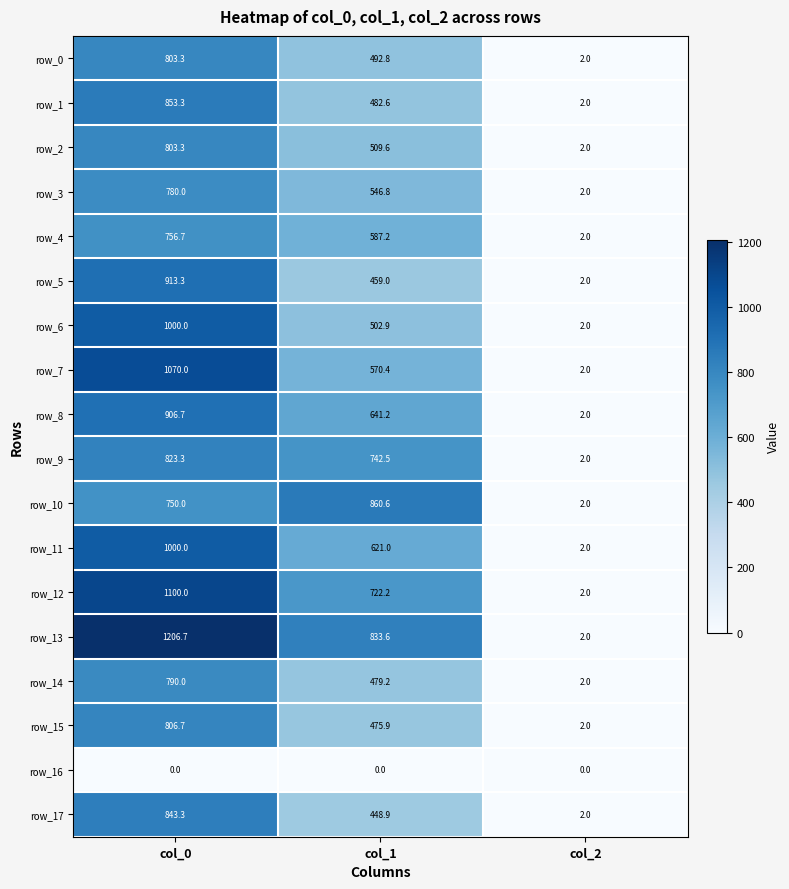

Reading left to right, transcribe all the data shown in this chart.

row_0: col_0=803.3	col_1=492.8	col_2=2.0
row_1: col_0=853.3	col_1=482.6	col_2=2.0
row_2: col_0=803.3	col_1=509.6	col_2=2.0
row_3: col_0=780.0	col_1=546.8	col_2=2.0
row_4: col_0=756.7	col_1=587.2	col_2=2.0
row_5: col_0=913.3	col_1=459.0	col_2=2.0
row_6: col_0=1000.0	col_1=502.9	col_2=2.0
row_7: col_0=1070.0	col_1=570.4	col_2=2.0
row_8: col_0=906.7	col_1=641.2	col_2=2.0
row_9: col_0=823.3	col_1=742.5	col_2=2.0
row_10: col_0=750.0	col_1=860.6	col_2=2.0
row_11: col_0=1000.0	col_1=621.0	col_2=2.0
row_12: col_0=1100.0	col_1=722.2	col_2=2.0
row_13: col_0=1206.7	col_1=833.6	col_2=2.0
row_14: col_0=790.0	col_1=479.2	col_2=2.0
row_15: col_0=806.7	col_1=475.9	col_2=2.0
row_16: col_0=0.0	col_1=0.0	col_2=0.0
row_17: col_0=843.3	col_1=448.9	col_2=2.0